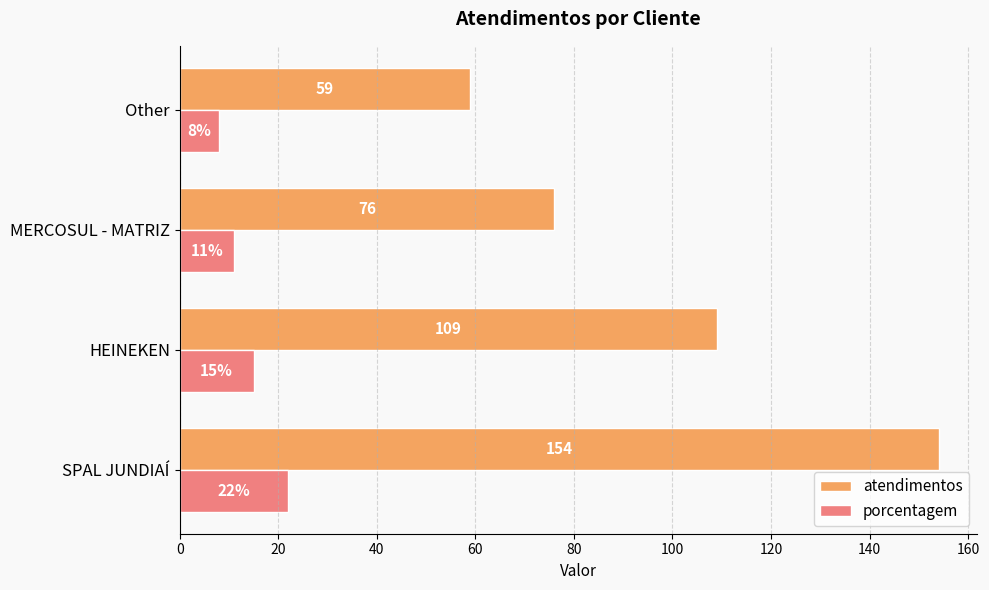

What is the spread (max minus min) of values at MERCOSUL - MATRIZ?

65